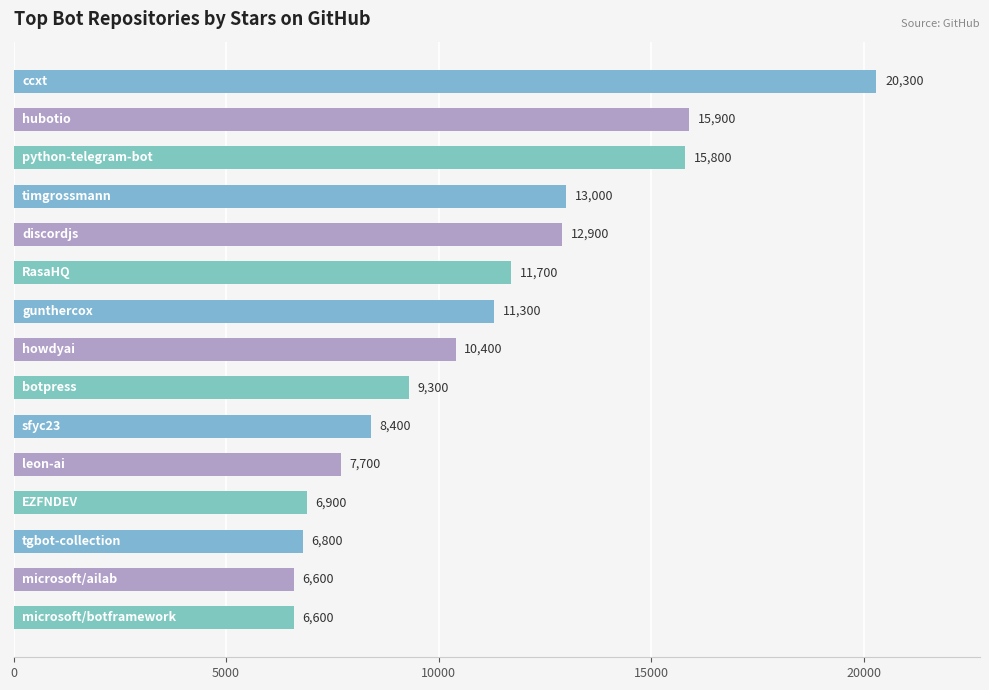

What is the maximum value shown in the chart?

20300